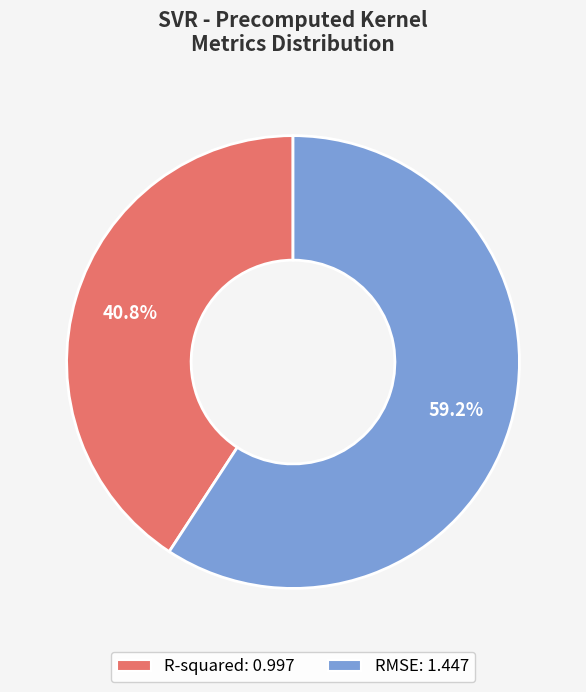

To the nearest percent, what is the average slice percentage?

50%